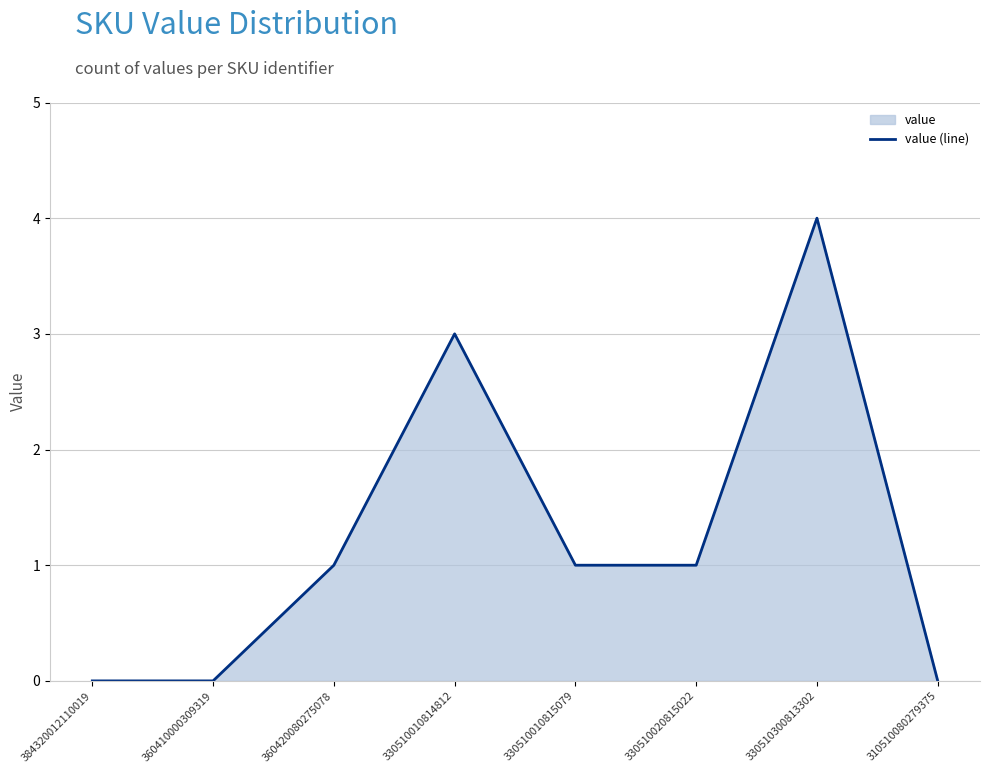

Where is the first local maximum?

330510010814812